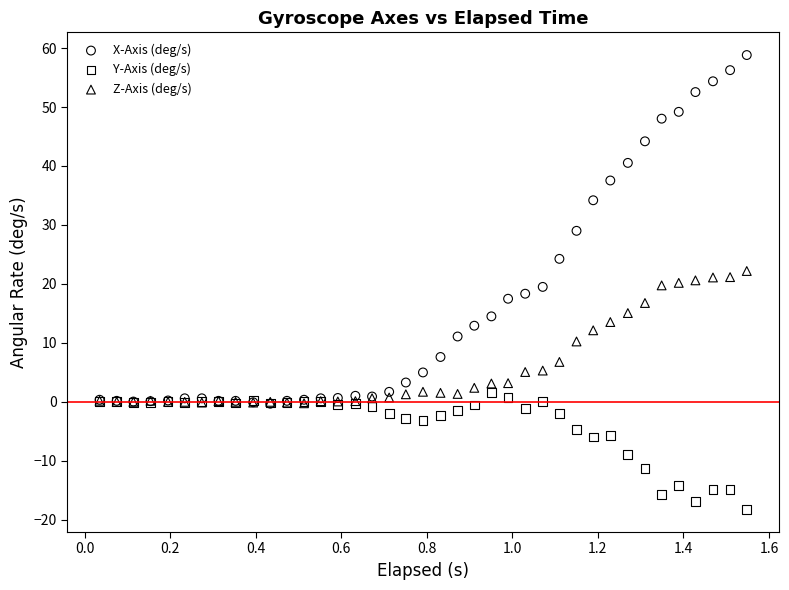

In the Y-Axis (deg/s) series, what Y value is closest to -8?

-8.9